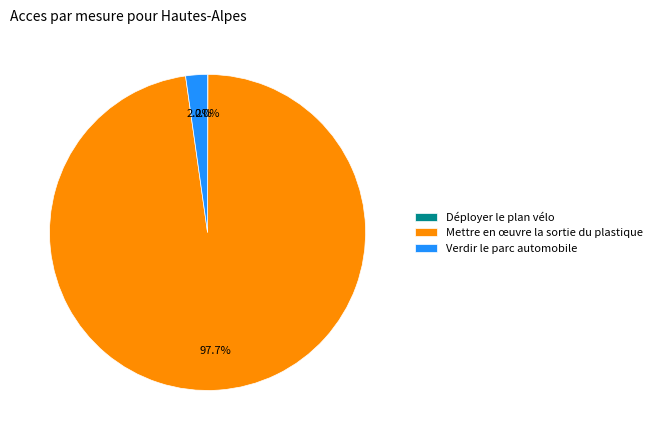

What percentage is NOT represented by Verdir le parc automobile?

97.8%